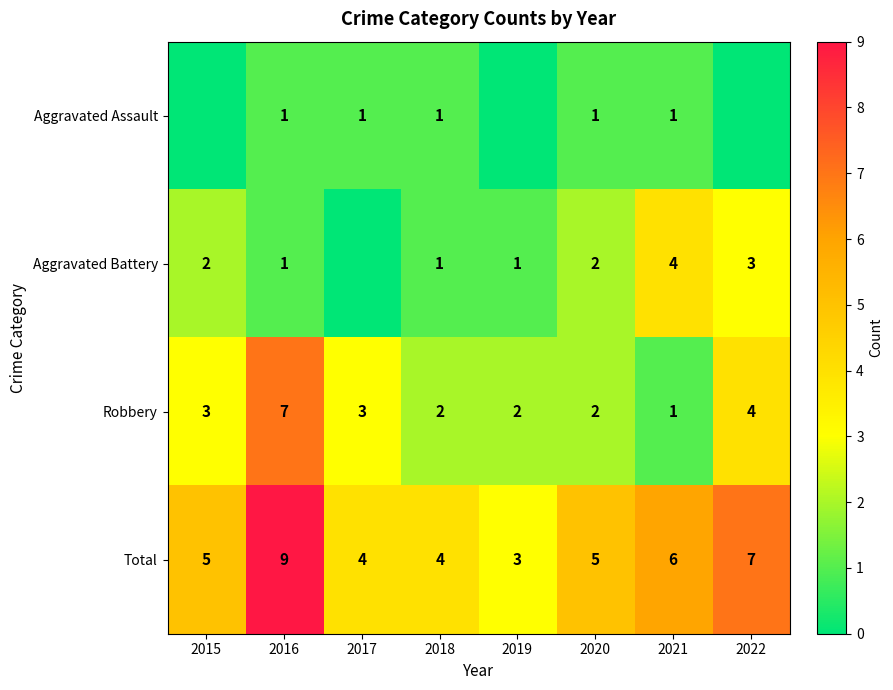

At which label is Total closest to 6?

2021